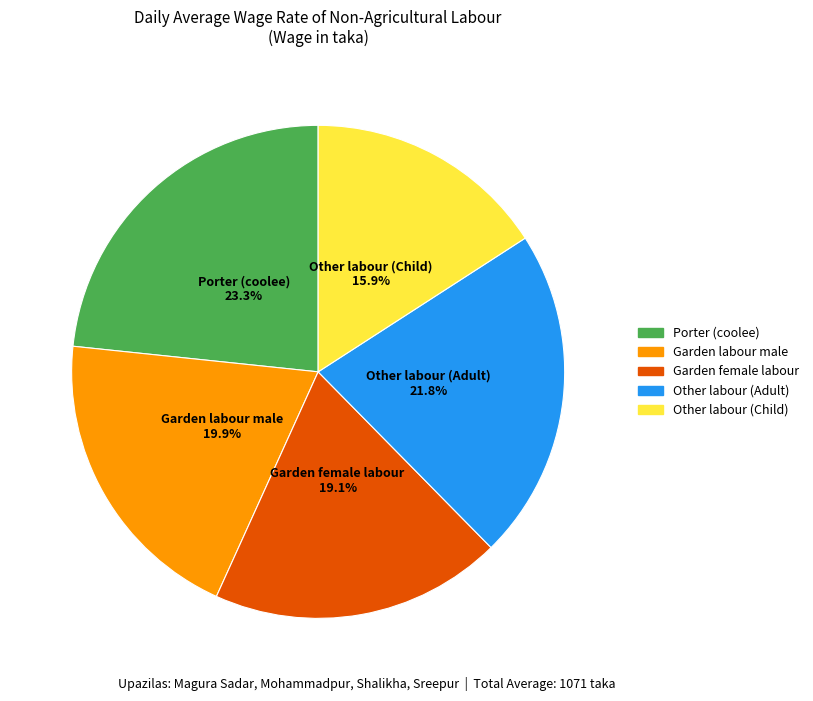

What percentage is the Other labour (Adult) slice, to the nearest percent?

22%